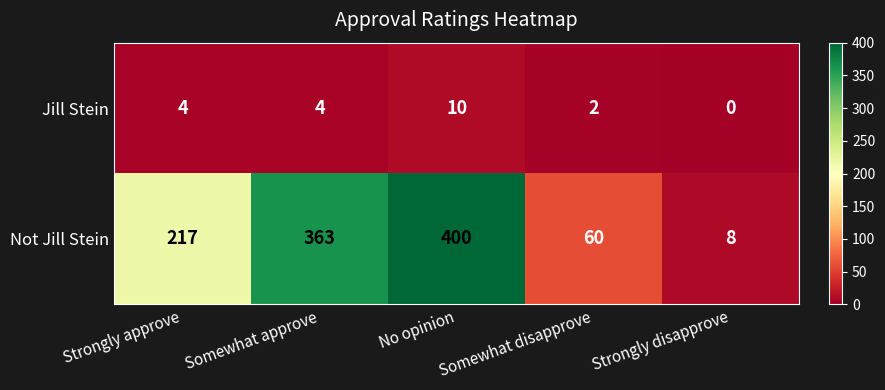

At how many categories does at least one series exceed 382?

1